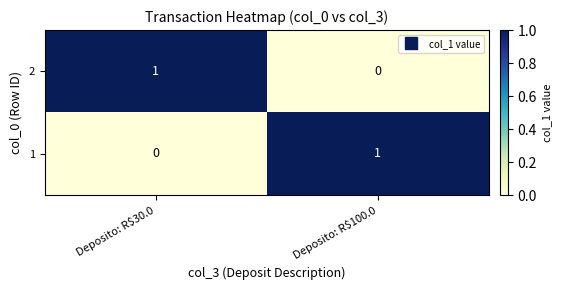

Which category has the lowest value in the 1 series?

Deposito: R$30.0